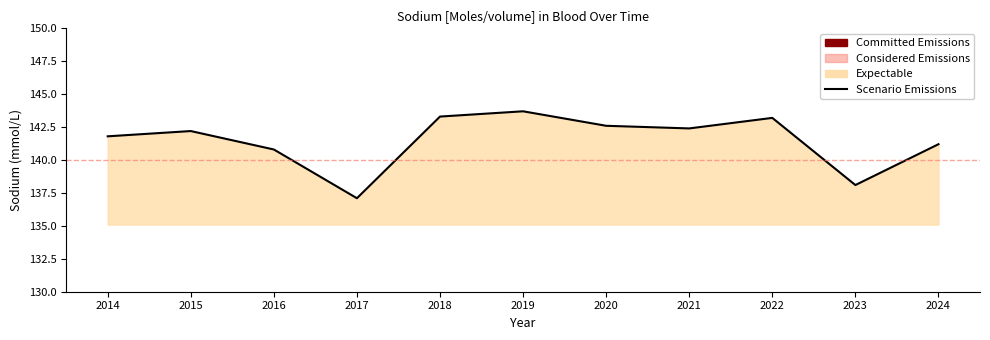

True or false: the data has more than 1 interior local peaks.

True